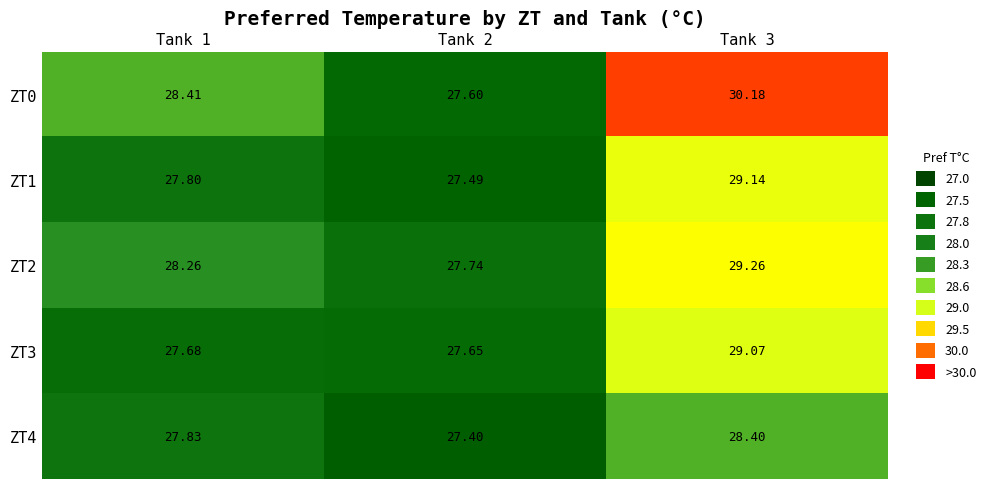

Is the value of ZT2 at Tank 1 greater than the value of ZT4 at Tank 2?

Yes